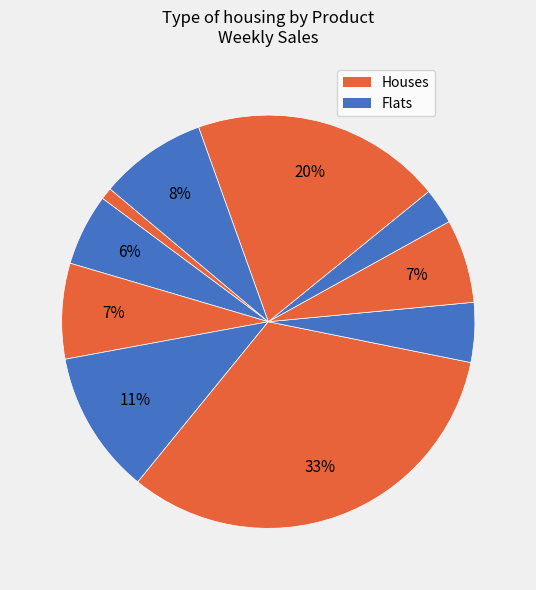

How many segments does this pie chart have?

10